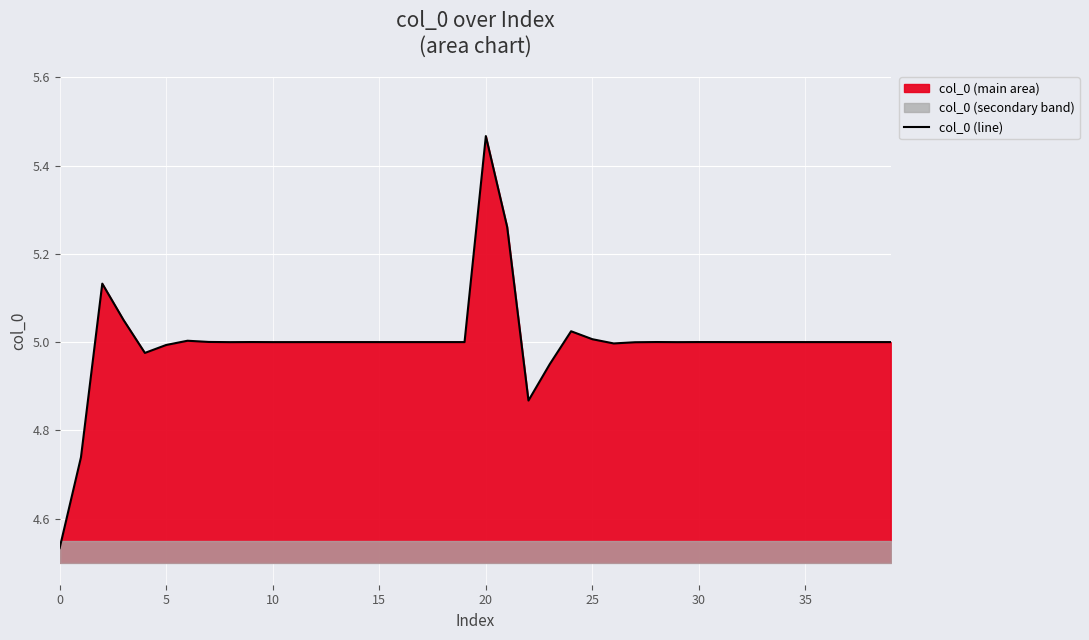

What is the label of the 37th point from the left?

36